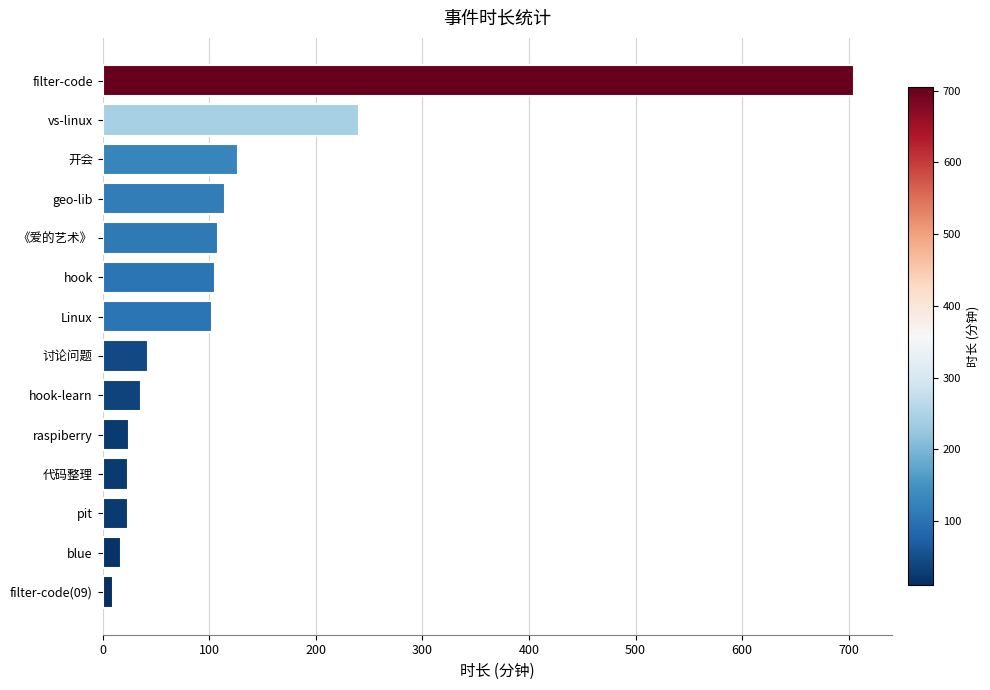

What is the ratio of the value at pit to the value at raspiberry?

1.0